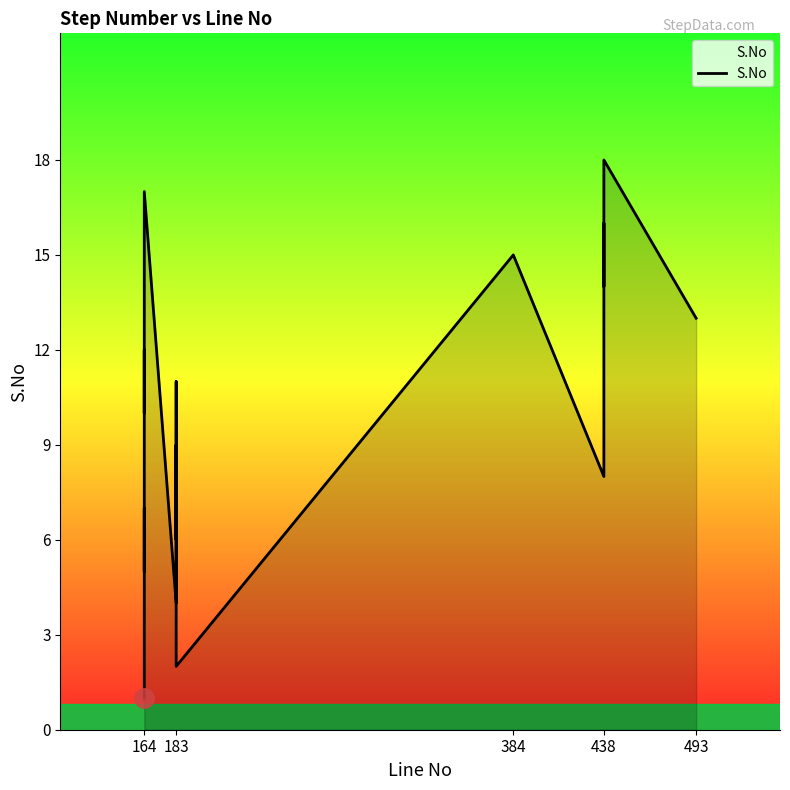

What is the value of the 5th point from the left?

12